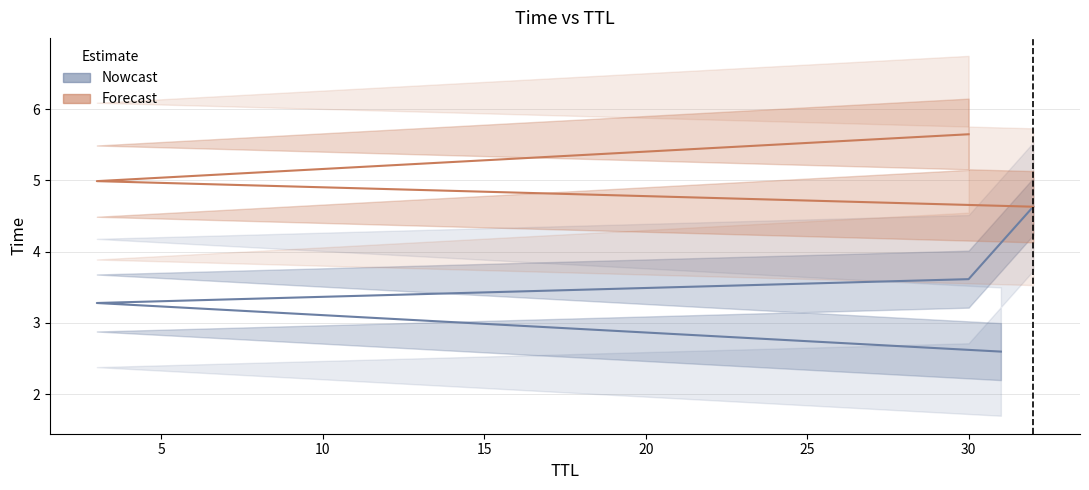

Reading left to right, extract all data points from this chart.

2.6	3.3	3.6	4.6	5.0	5.6